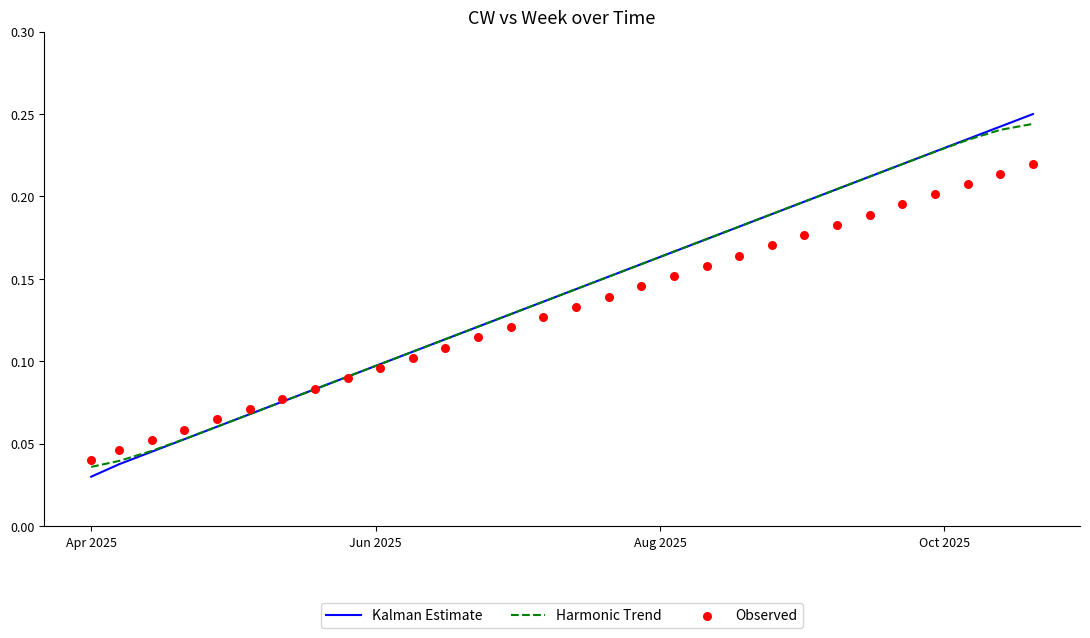

What are all the series names shown in the legend?

Kalman Estimate, Harmonic Trend, Observed